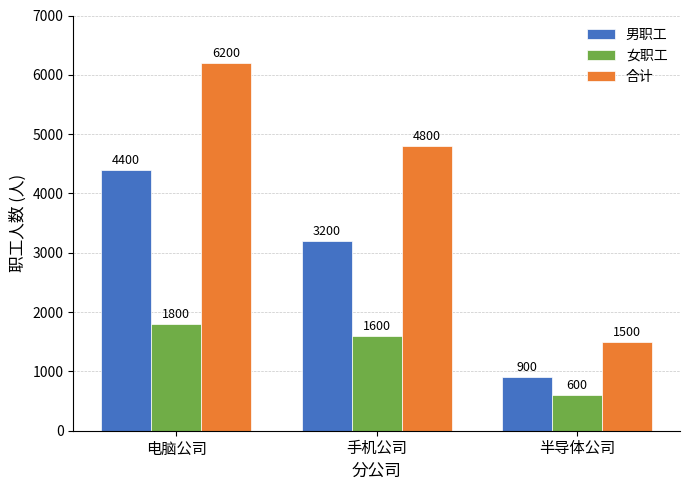

At which label does 女职工 first exceed 1600?

电脑公司